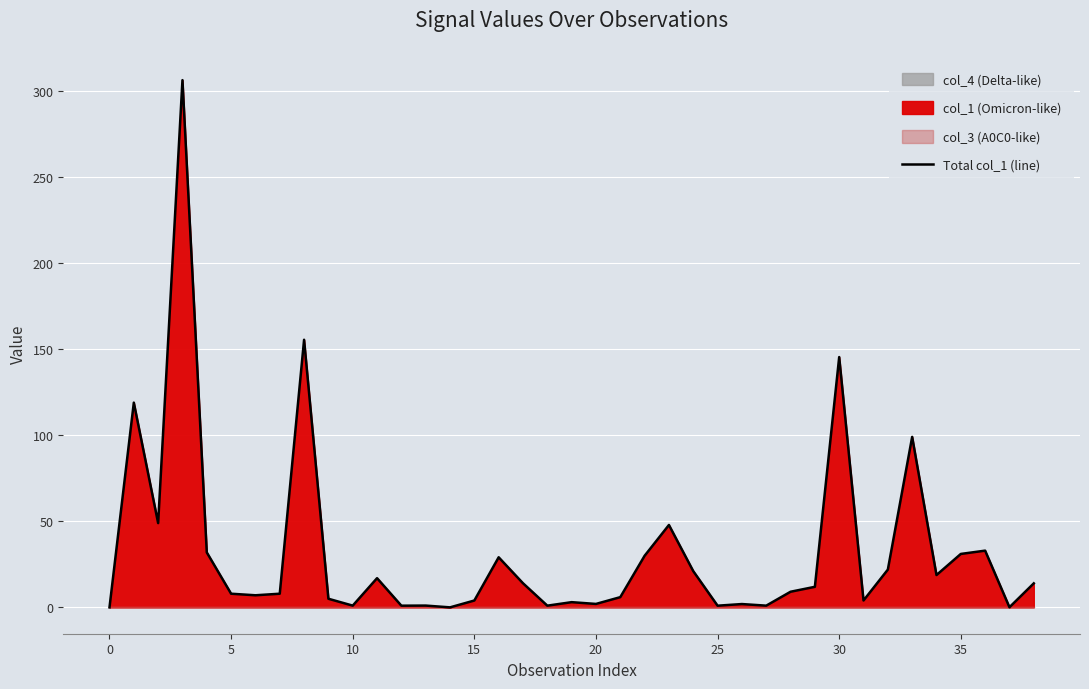

What is the maximum value for Total col_1 (line)?

306.1